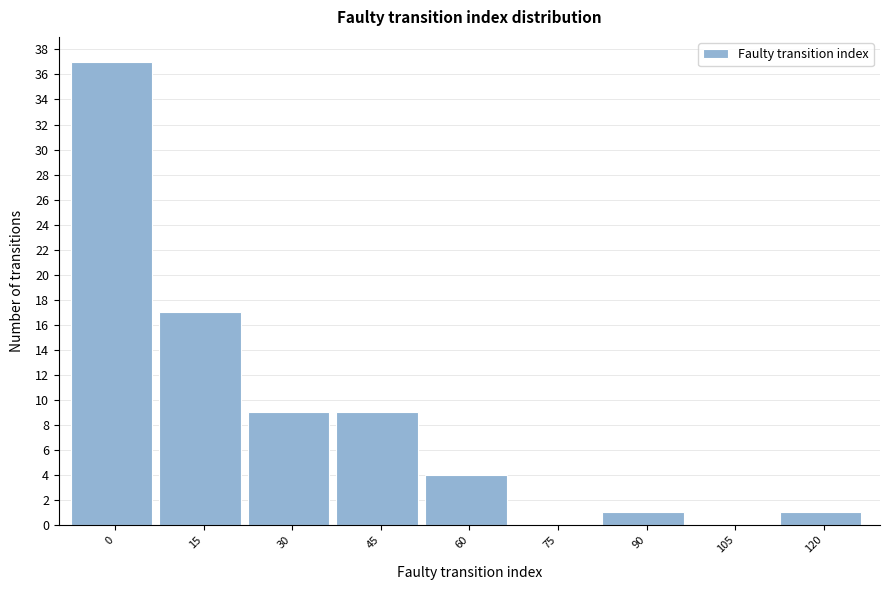

Reading left to right, transcribe all the data shown in this chart.

0=37	15=17	30=9	45=9	60=4	75=0	90=1	105=0	120=1